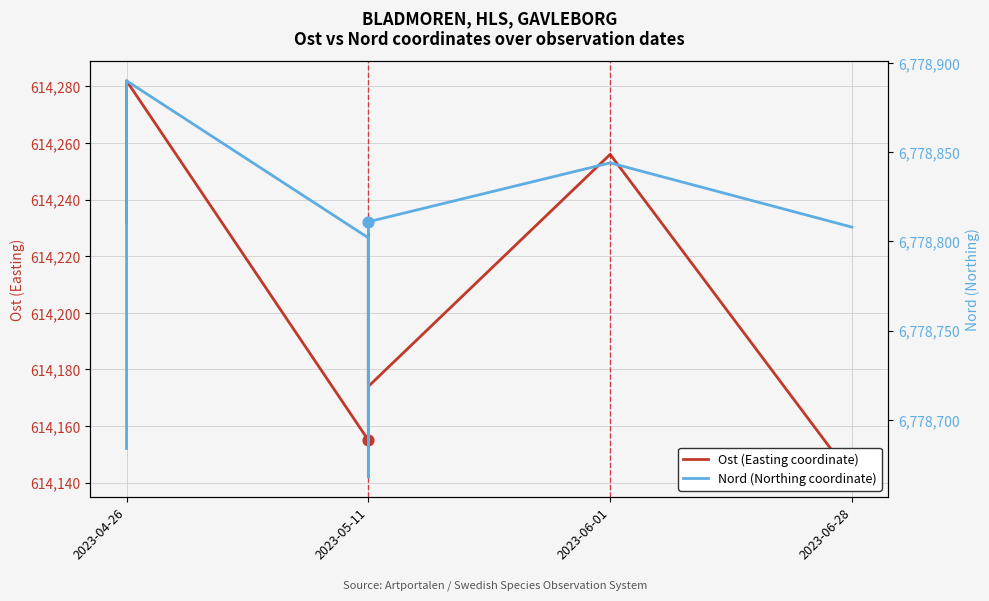

Which series has the largest total across all categories?

Nord (Northing coordinate)